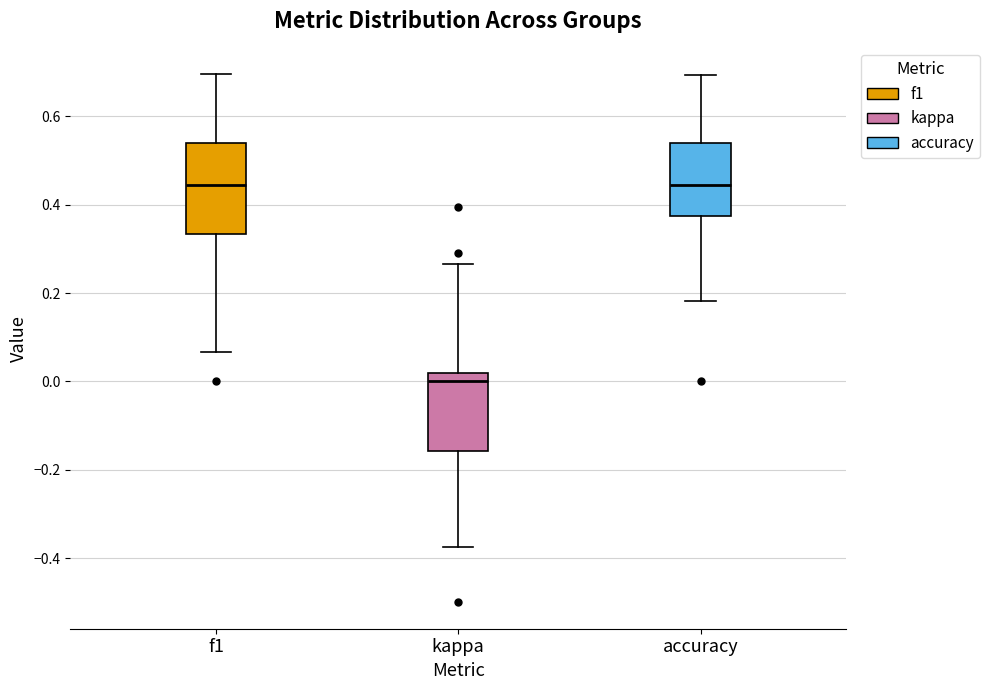

Which box's median line is the lowest?

kappa